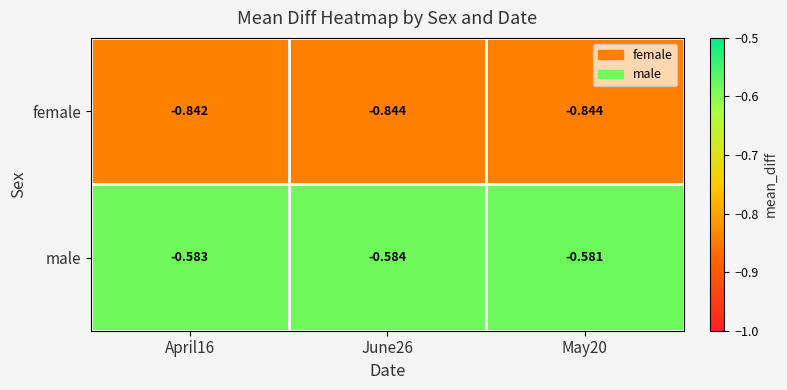

List the series in order of their peak value, lowest first.

female, male